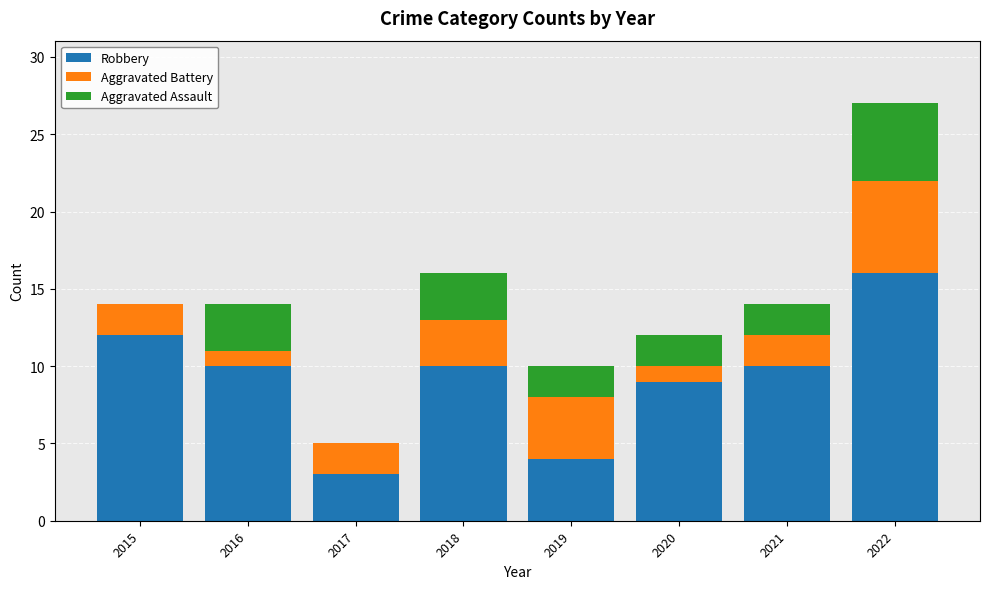

The value of Robbery at 2018 is 10. True or false?

True